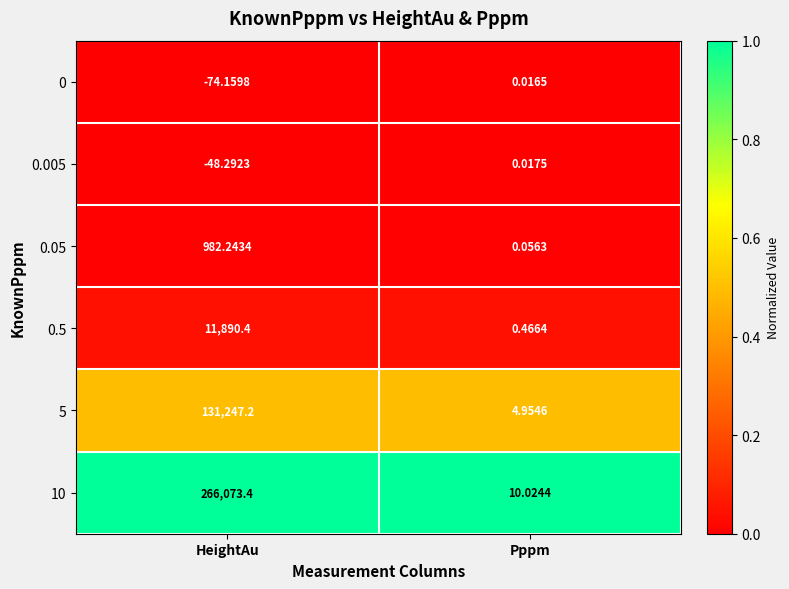

At which label does 0.005 first exceed 0?

Pppm